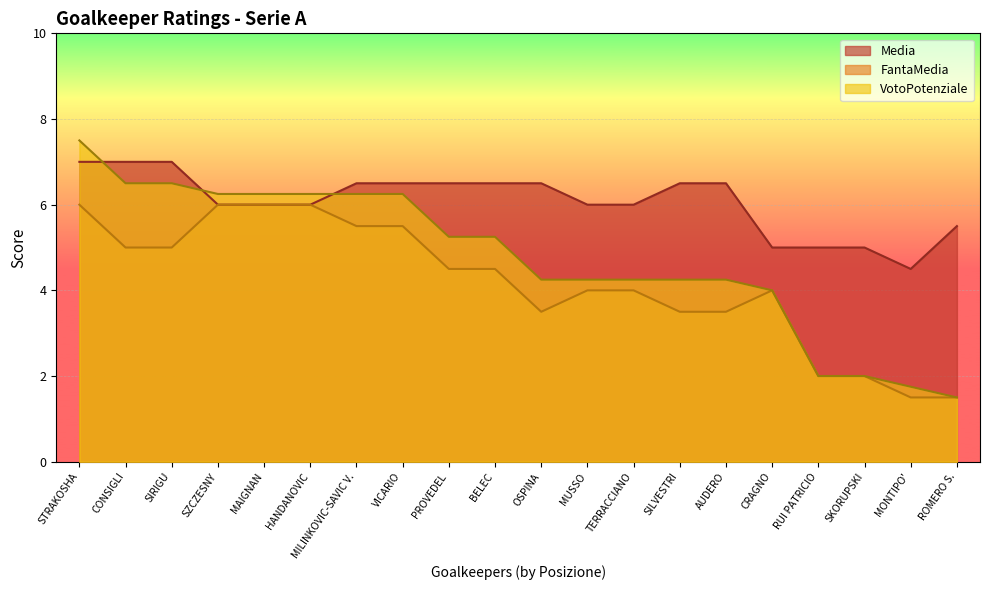

Reading left to right, what are all the values shown in this chart?

Media: 7.0	7.0	7.0	6.0	6.0	6.0	6.5	6.5	6.5	6.5	6.5	6.0	6.0	6.5	6.5	5.0	5.0	5.0	4.5	5.5
FantaMedia: 6.0	5.0	5.0	6.0	6.0	6.0	5.5	5.5	4.5	4.5	3.5	4.0	4.0	3.5	3.5	4.0	2.0	2.0	1.5	1.5
VotoPotenziale: 7.5	6.5	6.5	6.2	6.2	6.2	6.2	6.2	5.2	5.2	4.2	4.2	4.2	4.2	4.2	4.0	2.0	2.0	1.8	1.5